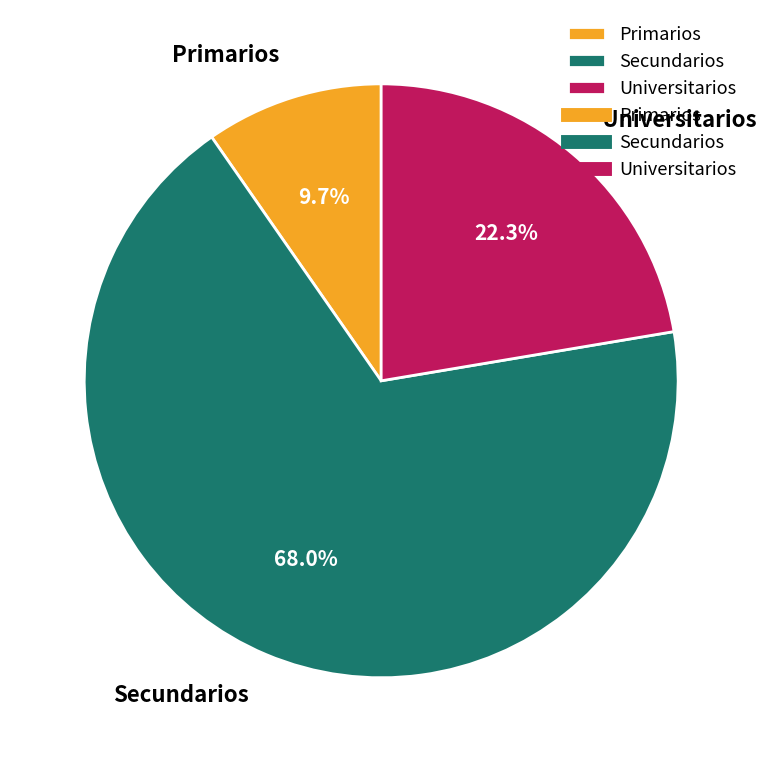

To the nearest percent, what is the difference between the largest and smallest slice percentages?

58%